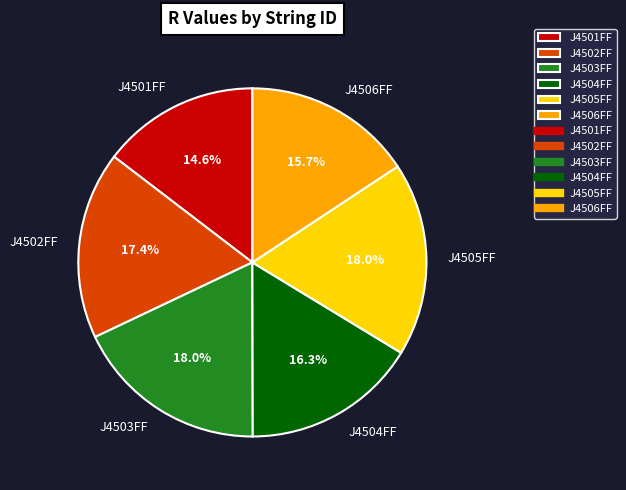

Count the number of slices in the pie.

6